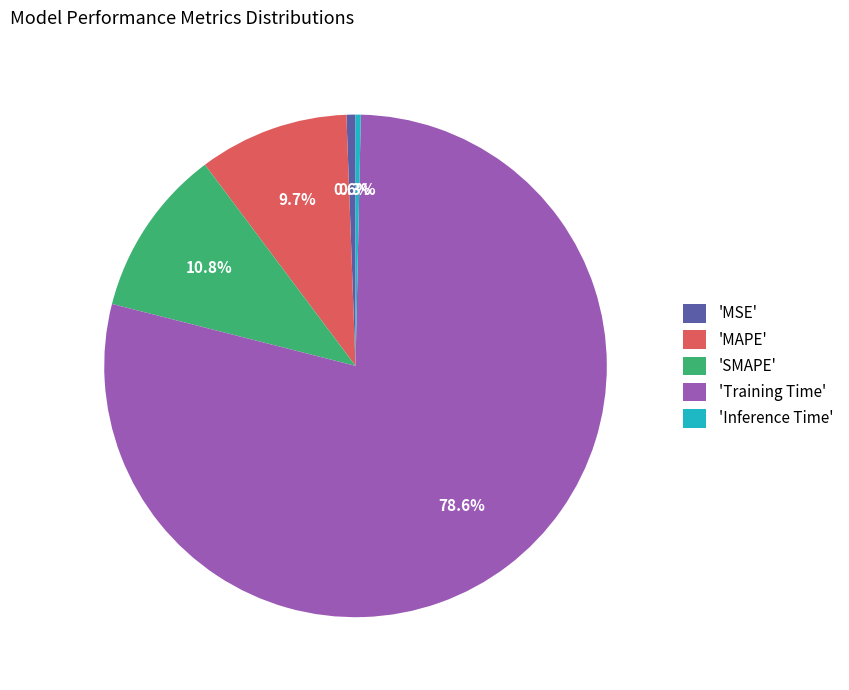

Does 'Inference Time' account for over 50% of the chart?

No